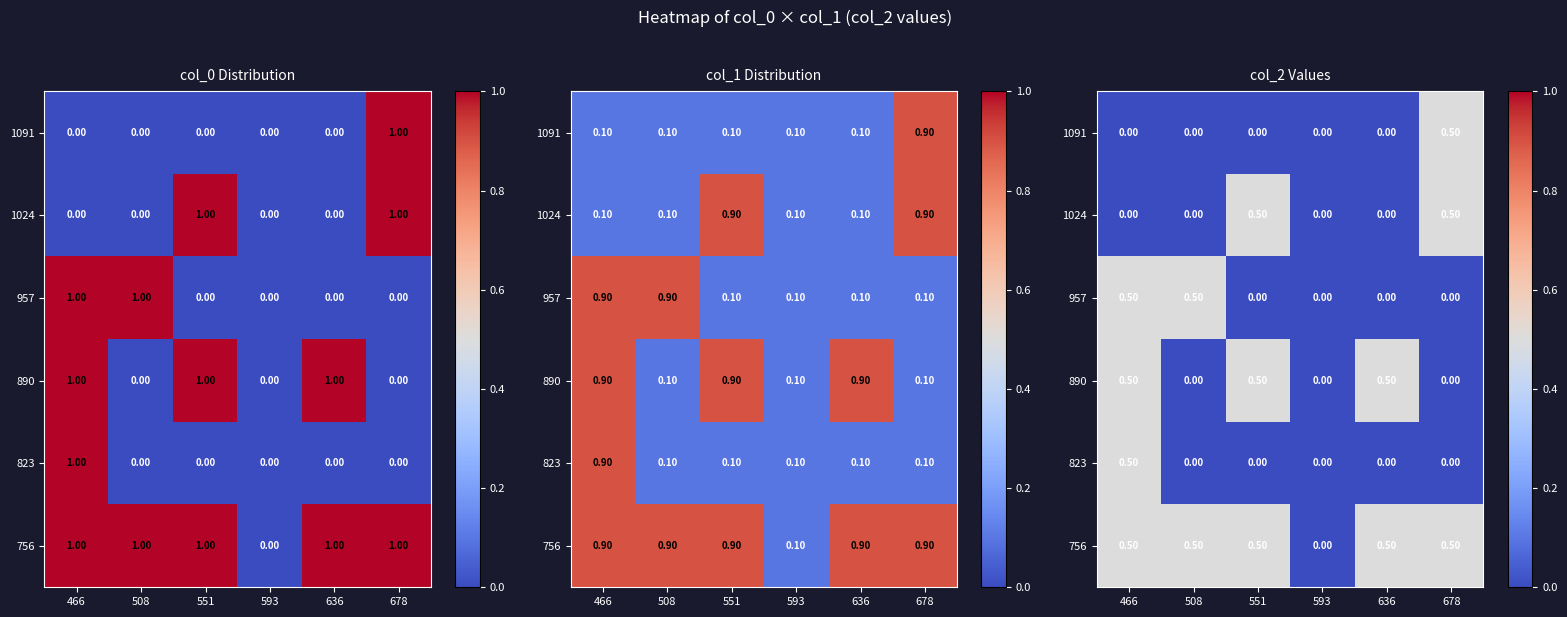

The 890 series shows -0.2 at 593. True or false?

False